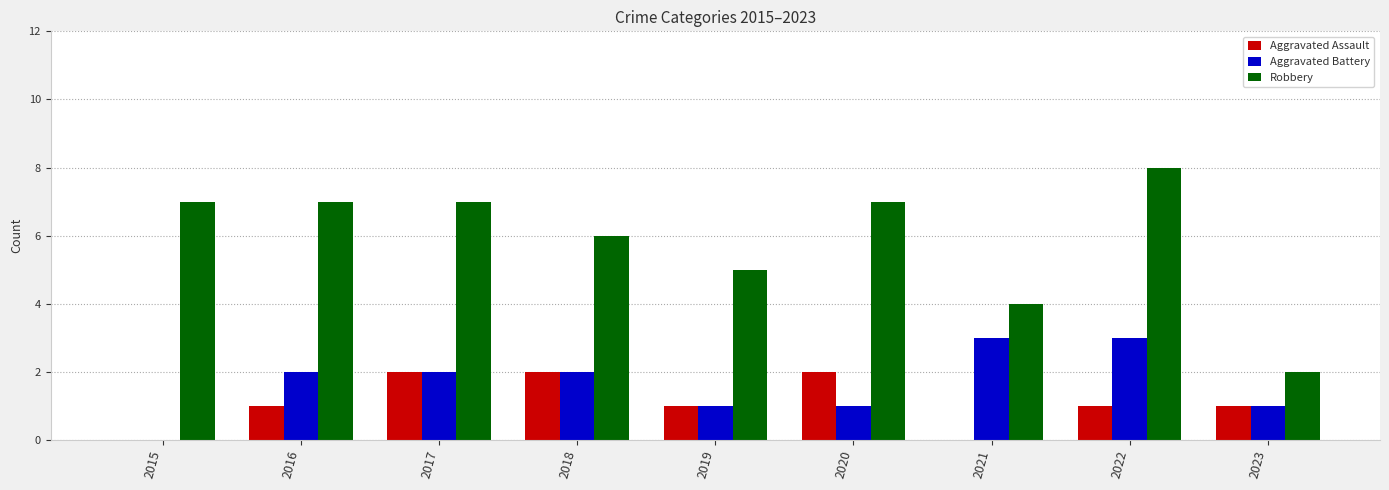

What is the maximum value for Aggravated Battery?

3